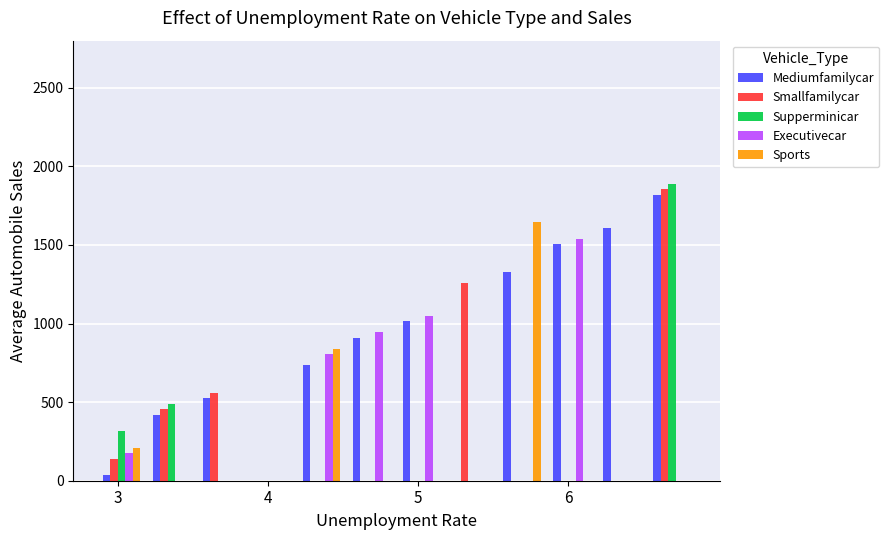

What is the average value of the Executivecar series?

376